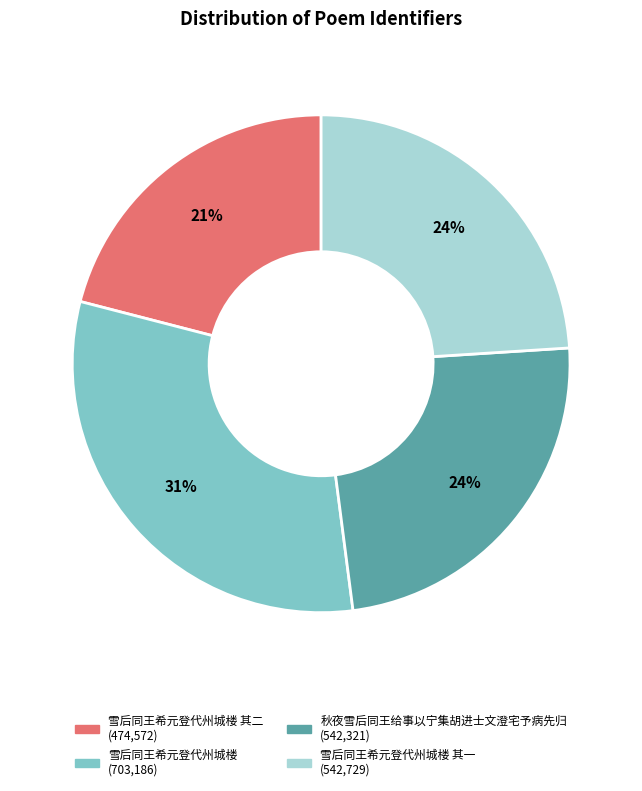

Is there any slice that represents more than half of the pie?

No